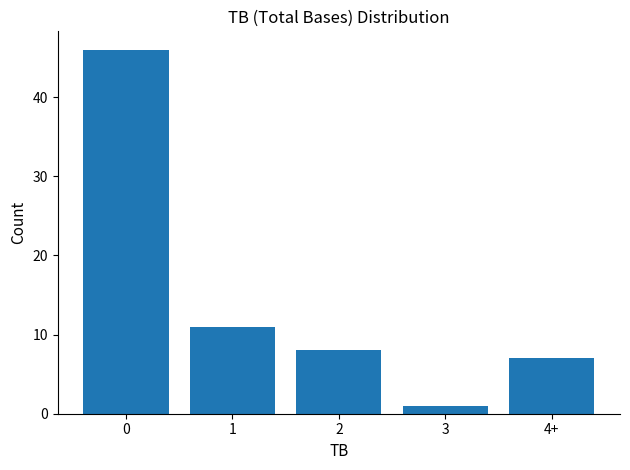

How many data points are less than 8?

2